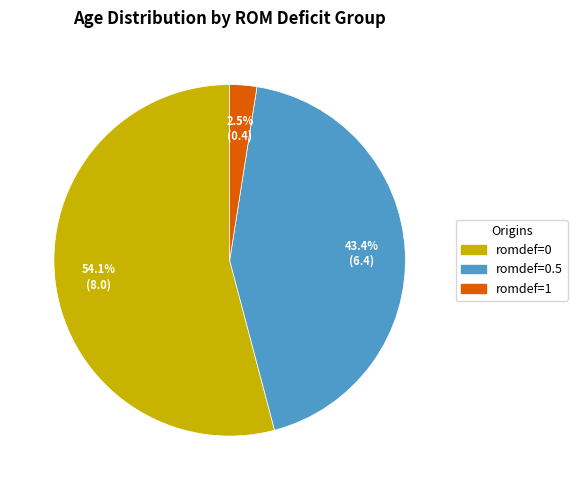

To the nearest percent, what is the difference between the largest and smallest slice percentages?

52%